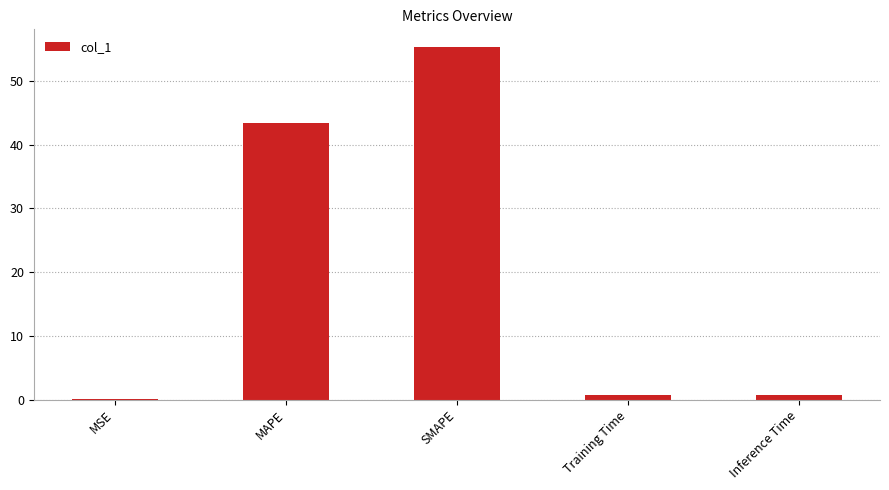

At which category does the chart reach its peak across all series?

SMAPE